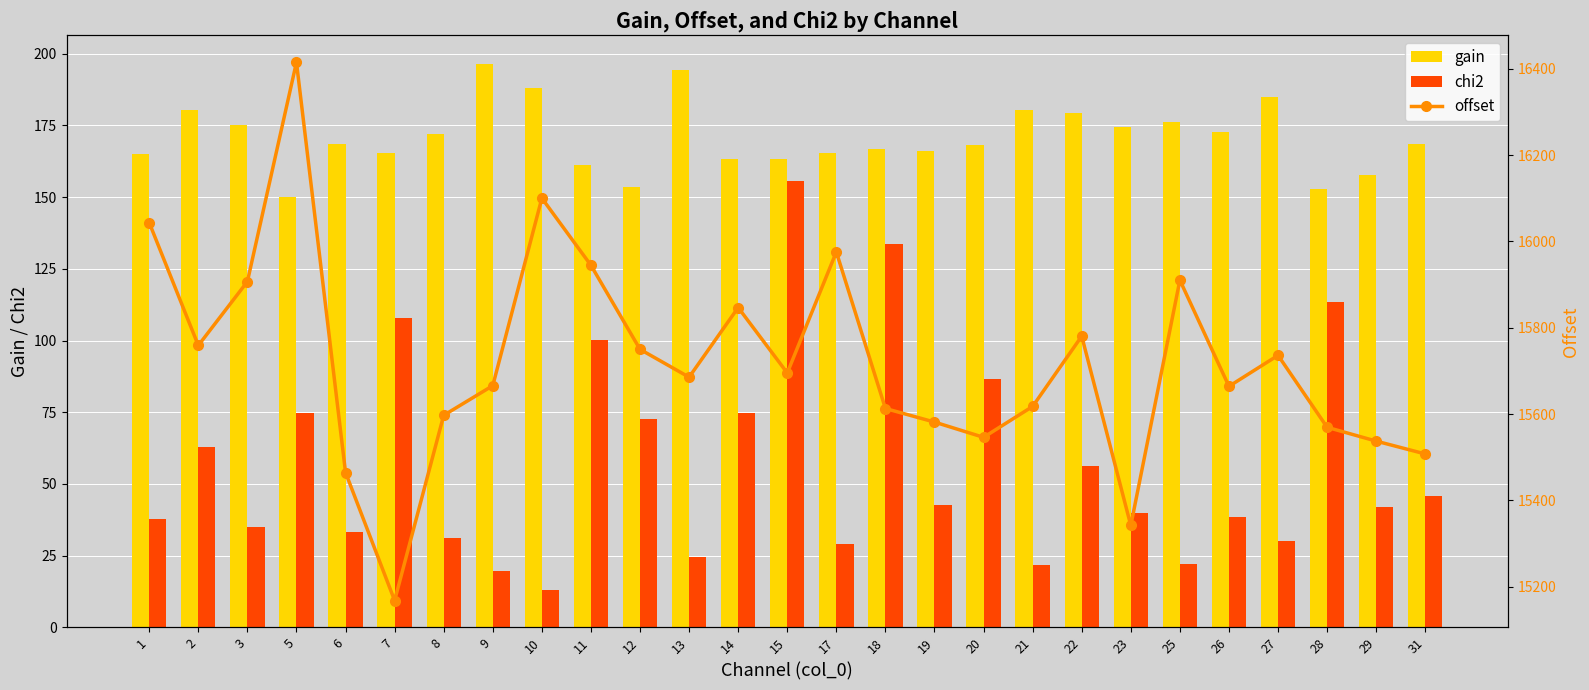

What is the difference between the second highest and minimum values in the offset series?

932.2